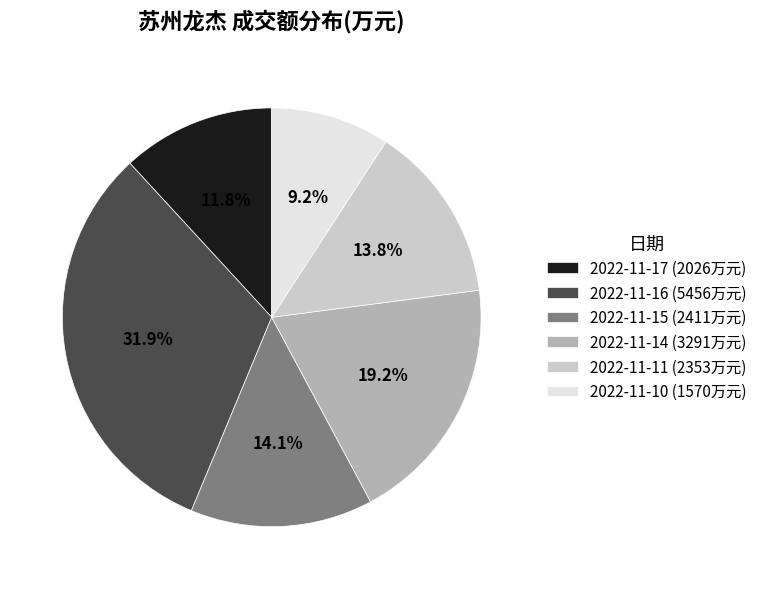

How many slices are in this pie chart?

6